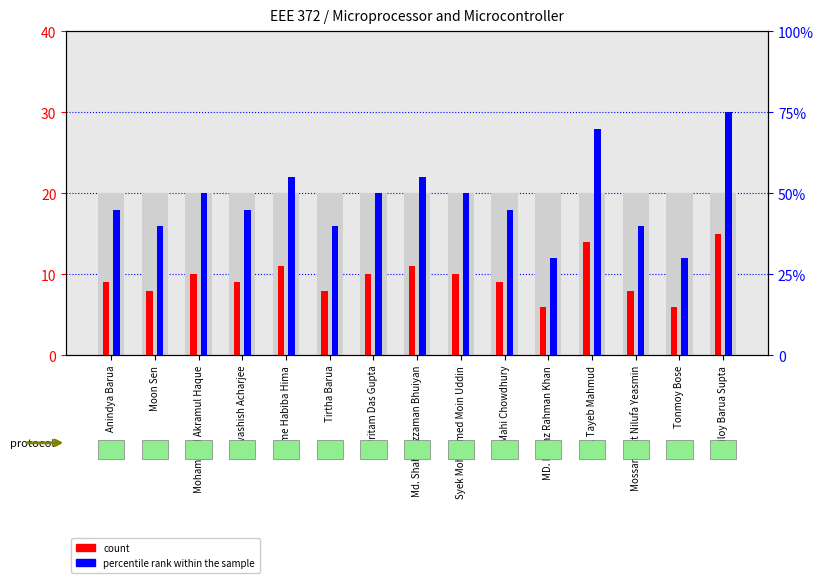

What is the difference between the maximum and minimum values in the count series?

9.0